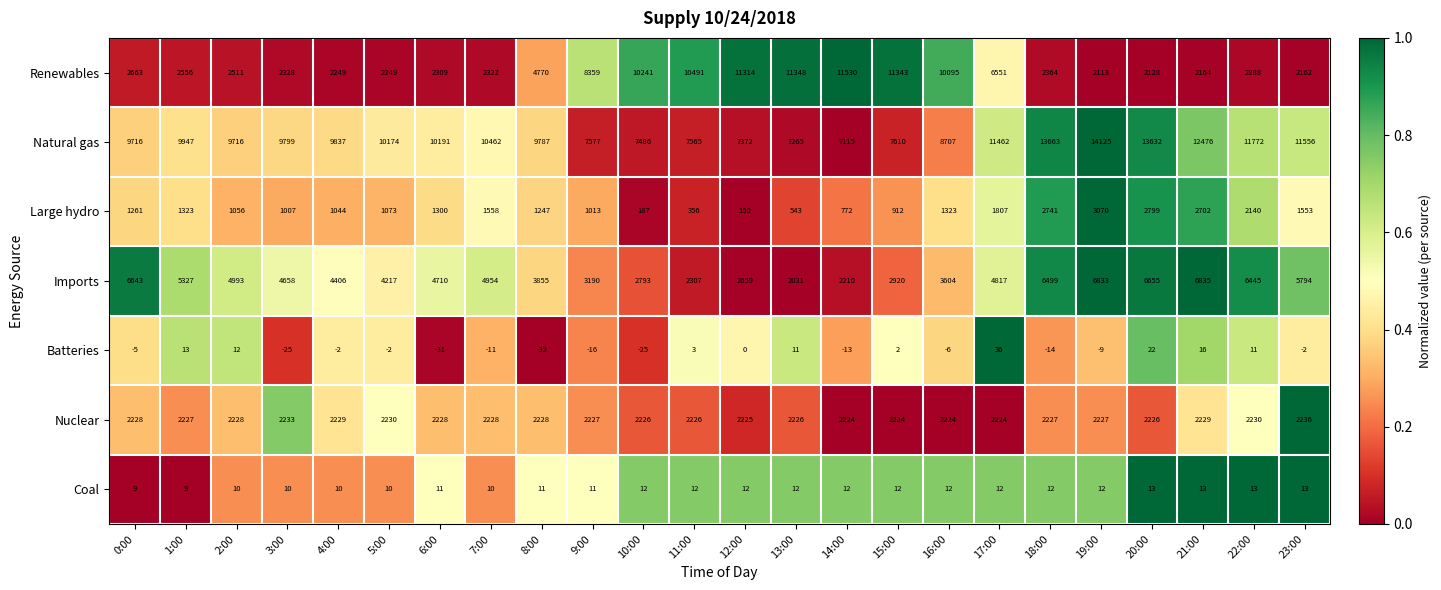

Which series changed the most between 16:00 and 21:00?

Renewables